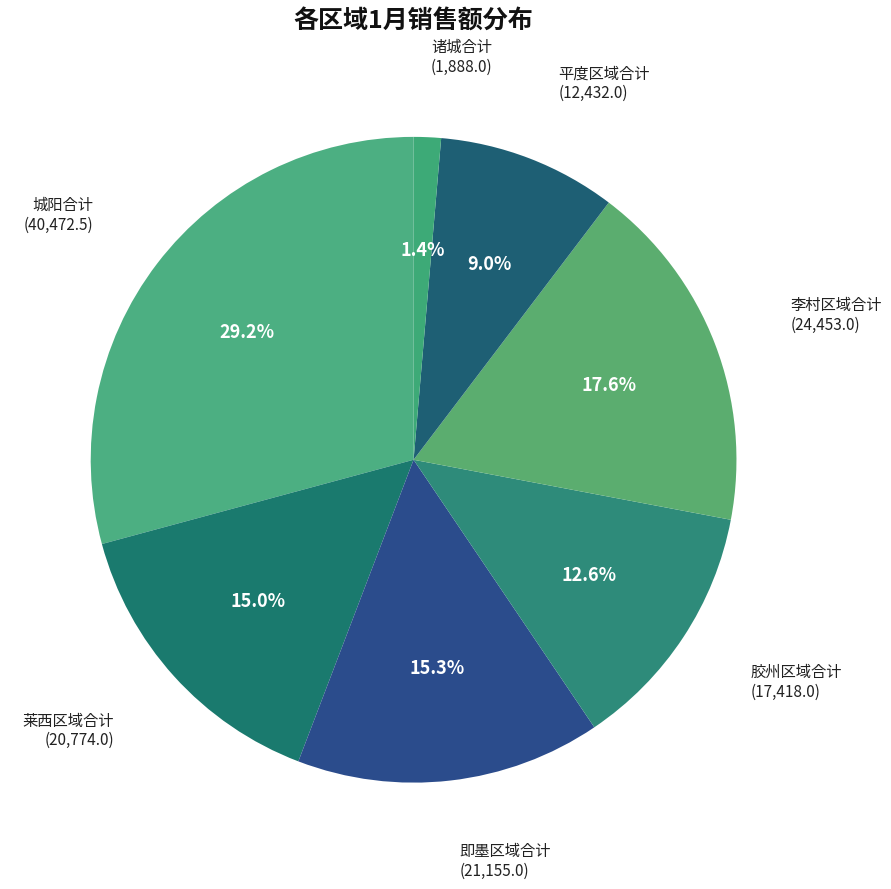

Which category has the smallest portion of the pie?

诸城合计